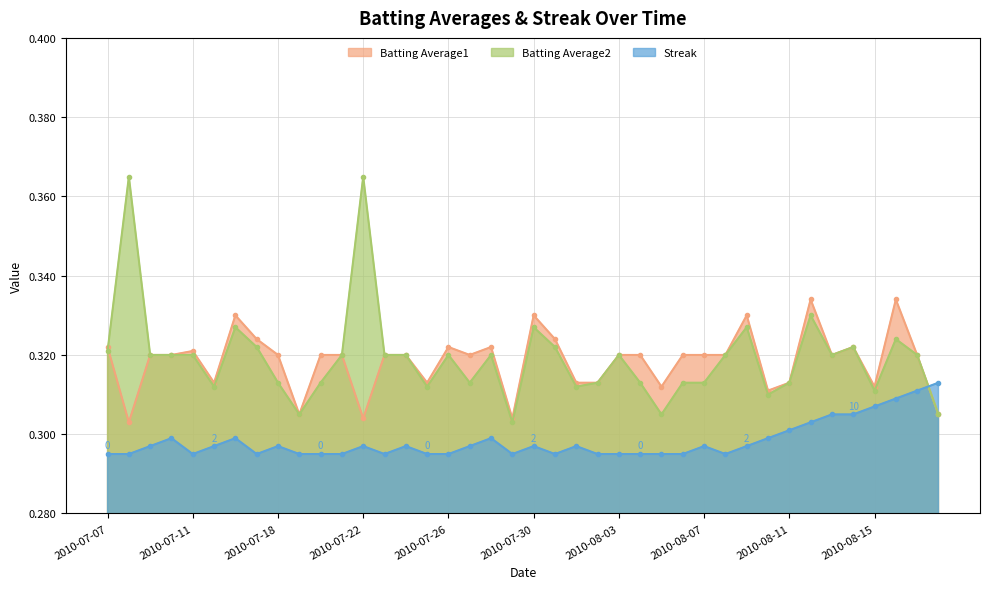

What position from the right is 2010-07-28?

22